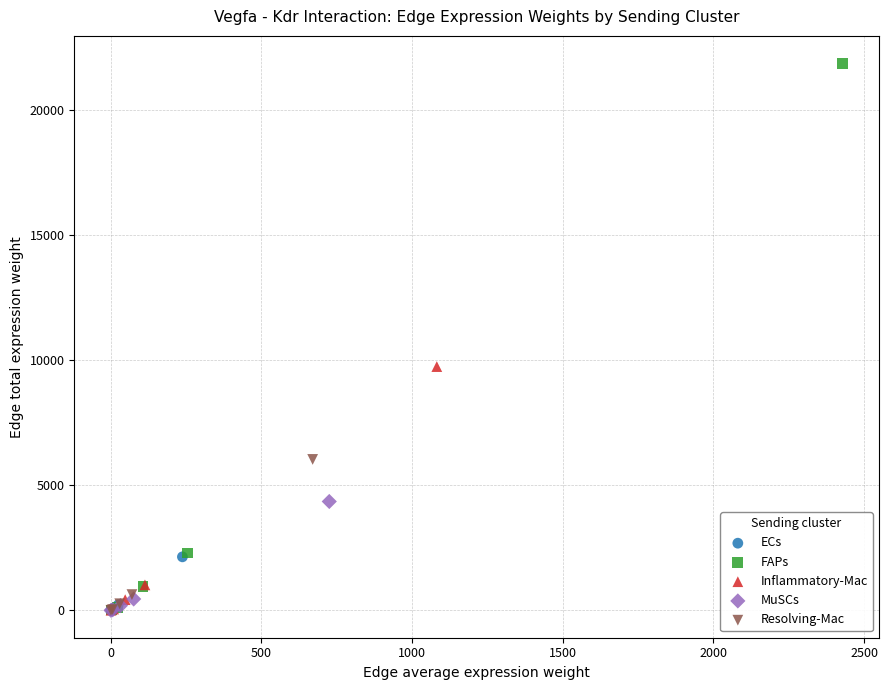

Which series has the widest spread of Y values?

FAPs